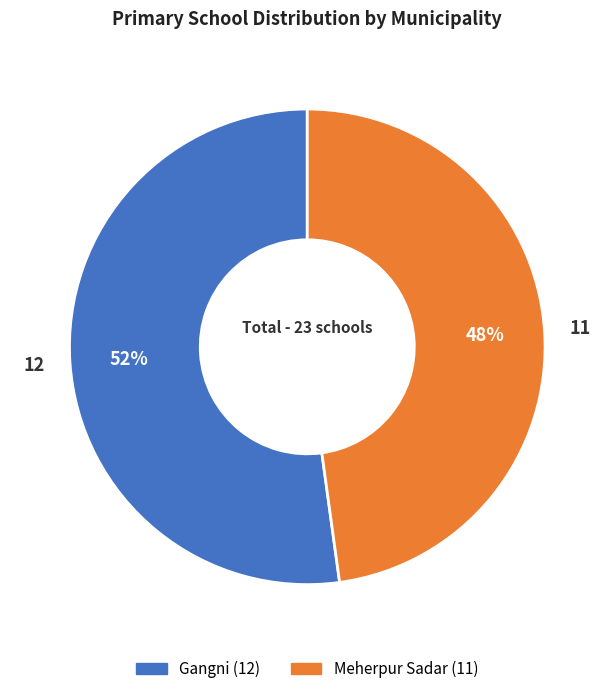

Which category has the biggest portion of the pie?

Gangni